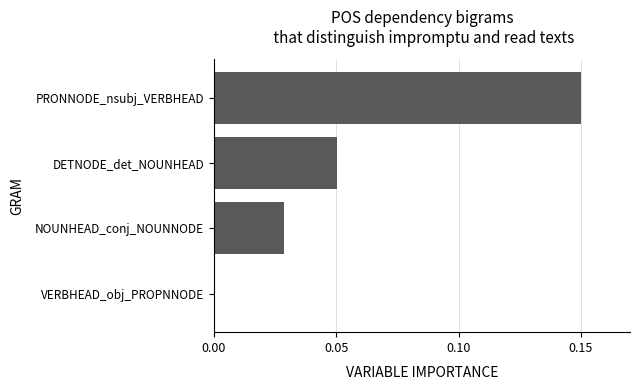

Which has a higher value, NOUNHEAD_conj_NOUNNODE or PRONNODE_nsubj_VERBHEAD?

PRONNODE_nsubj_VERBHEAD